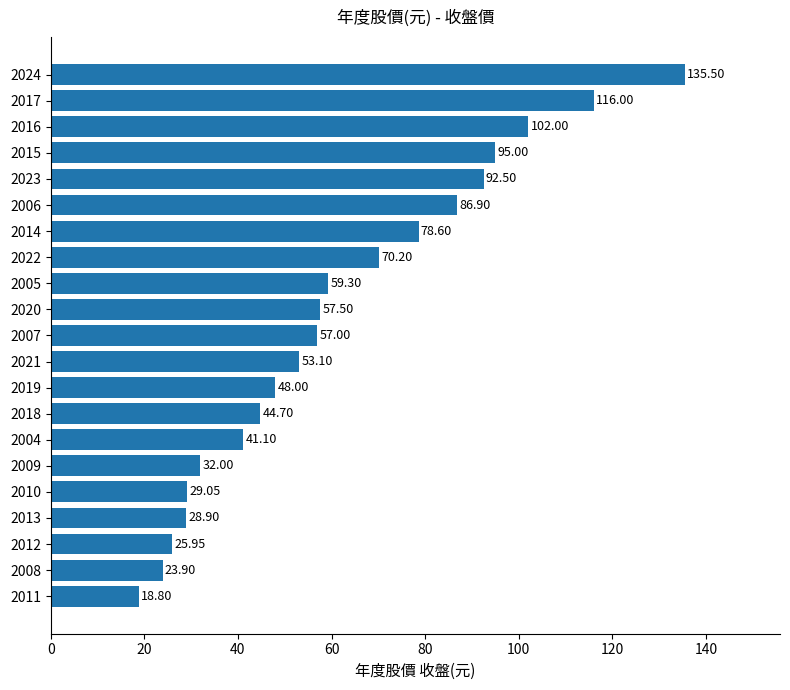

What is the difference between the second highest and second lowest values?

92.1